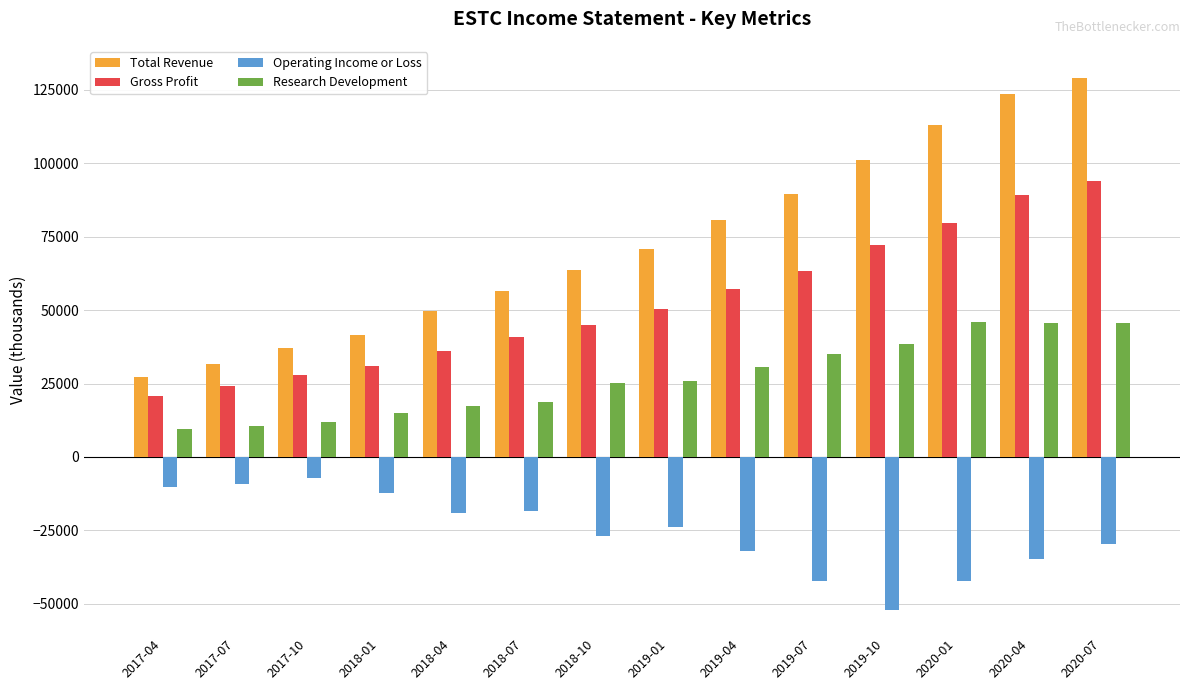

True or false: Operating Income or Loss has a value of -19214 at 2020-07.

False